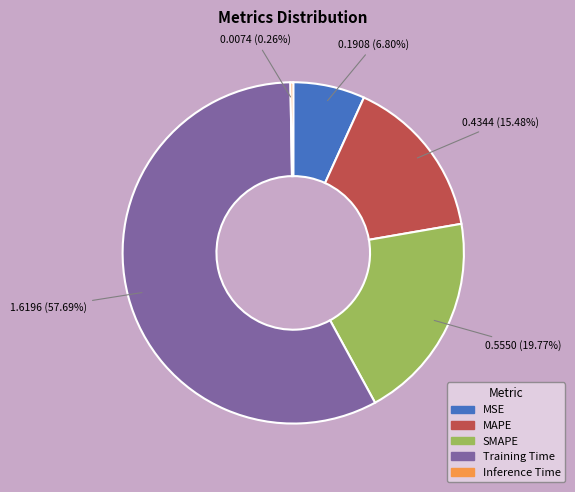

The Training Time slice represents 64% of the pie. True or false?

False